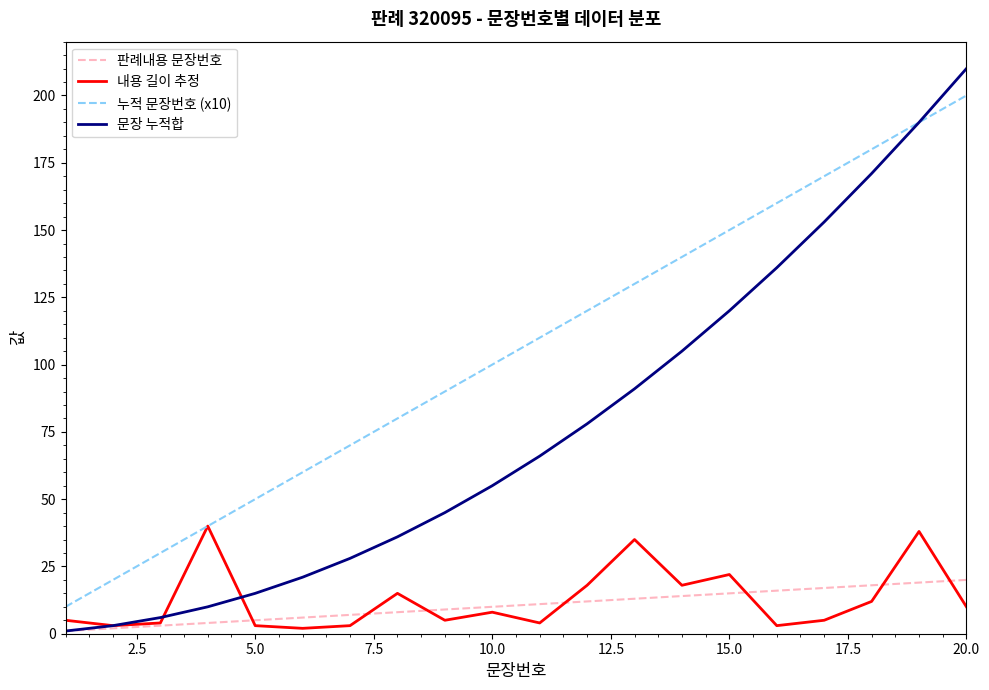

What are all the series names shown in the legend?

판례내용 문장번호, 내용 길이 추정, 누적 문장번호 (x10), 문장 누적합